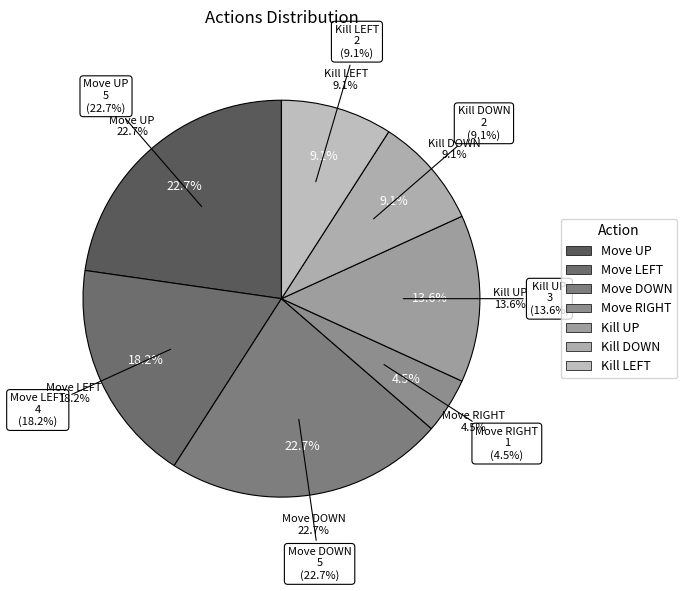

Which category has the biggest portion of the pie?

Move UP